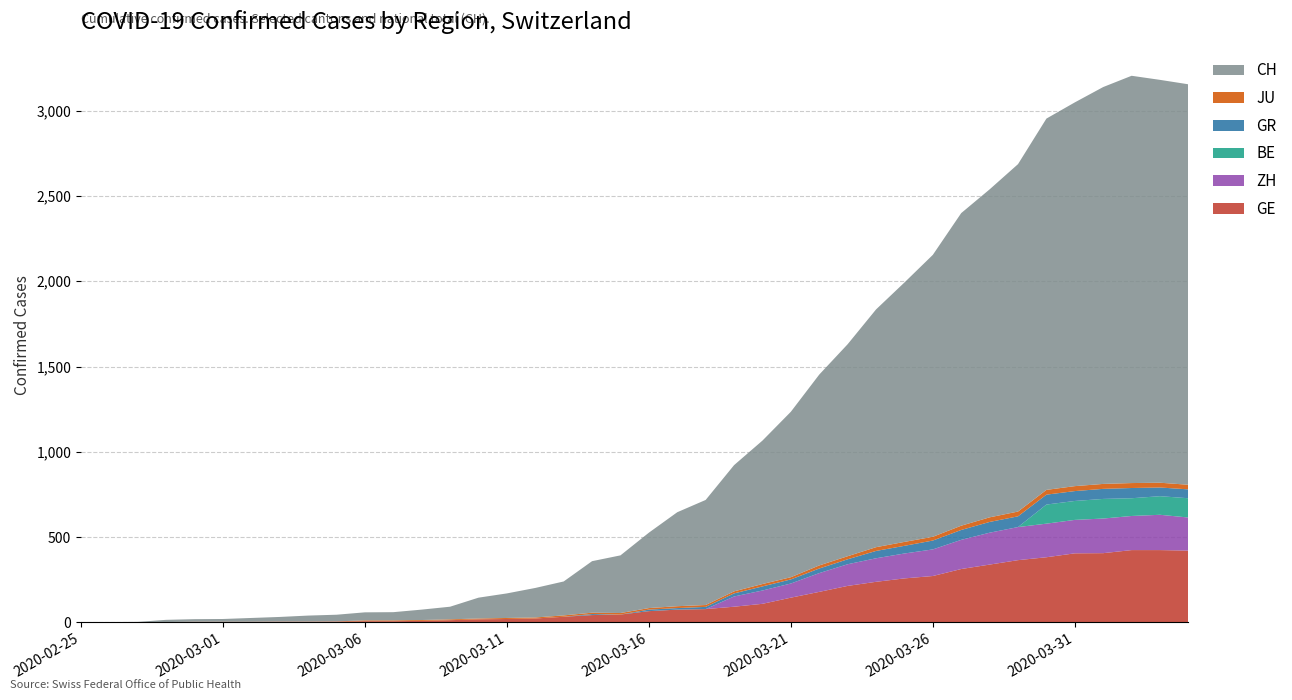

Reading right to left, extract all data points from this chart.

GE: 2020-04-04=421	2020-04-03=424	2020-04-02=424	2020-04-01=406	2020-03-31=405	2020-03-30=382	2020-03-29=365	2020-03-28=339	2020-03-27=313	2020-03-26=272	2020-03-25=258	2020-03-24=238	2020-03-23=214	2020-03-22=179	2020-03-21=145	2020-03-20=109	2020-03-19=92	2020-03-18=78	2020-03-17=75	2020-03-16=66	2020-03-15=46	2020-03-14=43	2020-03-13=33	2020-03-12=23	2020-03-11=20	2020-03-10=18	2020-03-09=13	2020-03-08=9	2020-03-07=7	2020-03-06=7	2020-03-05=5	2020-03-04=4	2020-03-03=4	2020-03-02=3	2020-03-01=3	2020-02-29=3	2020-02-28=2	2020-02-27=1	2020-02-26=1	2020-02-25=0
ZH: 2020-04-04=194	2020-04-03=207	2020-04-02=200	2020-04-01=203	2020-03-31=196	2020-03-30=197	2020-03-29=194	2020-03-28=187	2020-03-27=171	2020-03-26=156	2020-03-25=146	2020-03-24=138	2020-03-23=127	2020-03-22=110	2020-03-21=83	2020-03-20=78	2020-03-19=60	2020-03-18=0	2020-03-17=0	2020-03-16=0	2020-03-15=0	2020-03-14=0	2020-03-13=0	2020-03-12=0	2020-03-11=0	2020-03-10=0	2020-03-09=0	2020-03-08=0	2020-03-07=0	2020-03-06=0	2020-03-05=0	2020-03-04=0	2020-03-03=0	2020-03-02=0	2020-03-01=0	2020-02-29=0	2020-02-28=0	2020-02-27=0	2020-02-26=0	2020-02-25=0
BE: 2020-04-04=113	2020-04-03=109	2020-04-02=104	2020-04-01=115	2020-03-31=111	2020-03-30=112	2020-03-29=0	2020-03-28=0	2020-03-27=0	2020-03-26=0	2020-03-25=0	2020-03-24=0	2020-03-23=0	2020-03-22=0	2020-03-21=0	2020-03-20=0	2020-03-19=0	2020-03-18=0	2020-03-17=0	2020-03-16=0	2020-03-15=0	2020-03-14=0	2020-03-13=0	2020-03-12=0	2020-03-11=0	2020-03-10=0	2020-03-09=0	2020-03-08=0	2020-03-07=0	2020-03-06=0	2020-03-05=0	2020-03-04=0	2020-03-03=0	2020-03-02=0	2020-03-01=0	2020-02-29=0	2020-02-28=0	2020-02-27=0	2020-02-26=0	2020-02-25=0
GR: 2020-04-04=52	2020-04-03=51	2020-04-02=60	2020-04-01=59	2020-03-31=58	2020-03-30=58	2020-03-29=63	2020-03-28=63	2020-03-27=58	2020-03-26=52	2020-03-25=45	2020-03-24=43	2020-03-23=29	2020-03-22=27	2020-03-21=24	2020-03-20=24	2020-03-19=18	2020-03-18=13	2020-03-17=9	2020-03-16=9	2020-03-15=0	2020-03-14=6	2020-03-13=0	2020-03-12=0	2020-03-11=0	2020-03-10=0	2020-03-09=0	2020-03-08=0	2020-03-07=0	2020-03-06=0	2020-03-05=0	2020-03-04=0	2020-03-03=0	2020-03-02=0	2020-03-01=0	2020-02-29=0	2020-02-28=0	2020-02-27=0	2020-02-26=0	2020-02-25=0
JU: 2020-04-04=27	2020-04-03=28	2020-04-02=29	2020-04-01=29	2020-03-31=29	2020-03-30=28	2020-03-29=28	2020-03-28=27	2020-03-27=25	2020-03-26=22	2020-03-25=23	2020-03-24=22	2020-03-23=18	2020-03-22=18	2020-03-21=13	2020-03-20=14	2020-03-19=12	2020-03-18=11	2020-03-17=11	2020-03-16=9	2020-03-15=9	2020-03-14=8	2020-03-13=8	2020-03-12=6	2020-03-11=6	2020-03-10=5	2020-03-09=5	2020-03-08=5	2020-03-07=5	2020-03-06=5	2020-03-05=1	2020-03-04=1	2020-03-03=1	2020-03-02=1	2020-03-01=1	2020-02-29=1	2020-02-28=0	2020-02-27=0	2020-02-26=0	2020-02-25=0
CH: 2020-04-04=2348	2020-04-03=2362	2020-04-02=2388	2020-04-01=2327	2020-03-31=2250	2020-03-30=2177	2020-03-29=2037	2020-03-28=1923	2020-03-27=1833	2020-03-26=1653	2020-03-25=1521	2020-03-24=1394	2020-03-23=1243	2020-03-22=1119	2020-03-21=970	2020-03-20=841	2020-03-19=740	2020-03-18=616	2020-03-17=551	2020-03-16=442	2020-03-15=338	2020-03-14=302	2020-03-13=199	2020-03-12=173	2020-03-11=144	2020-03-10=122	2020-03-09=74	2020-03-08=61	2020-03-07=48	2020-03-06=47	2020-03-05=39	2020-03-04=35	2020-03-03=27	2020-03-02=22	2020-03-01=16	2020-02-29=15	2020-02-28=13	2020-02-27=2	2020-02-26=1	2020-02-25=0